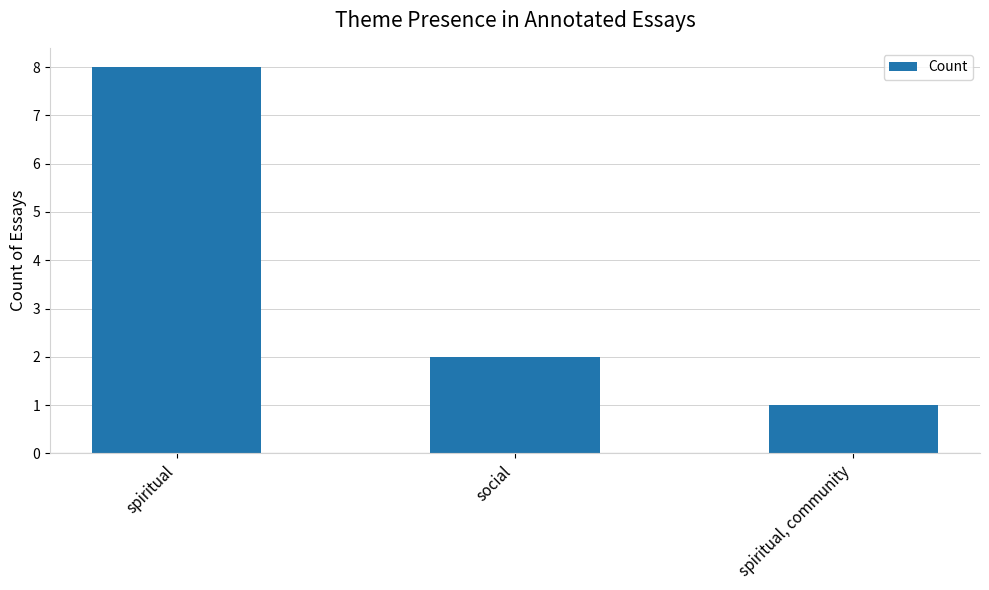

What is the smallest value displayed?

1